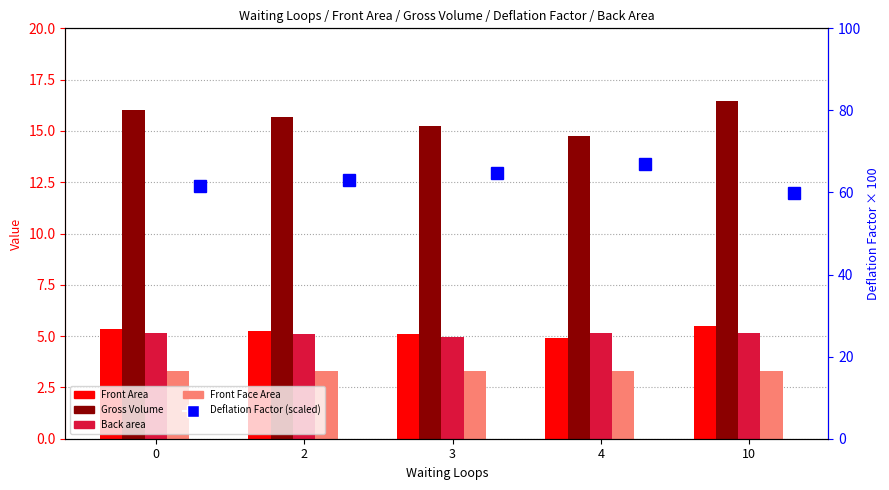

List the series in order of their peak value, lowest first.

Front Face Area, Back area, Front Area, Gross Volume, Deflation Factor (scaled)